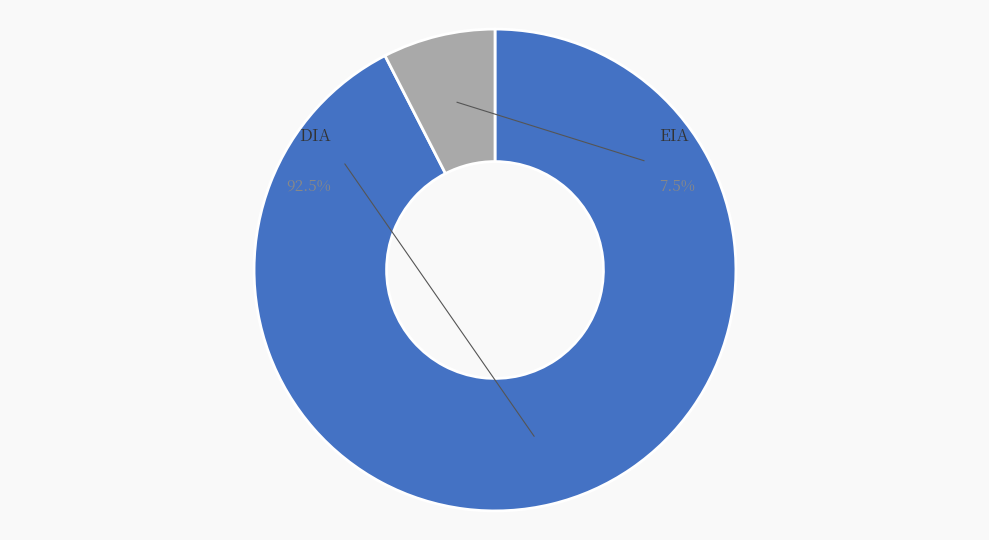

What percentage is NOT represented by DIA?

7.5%